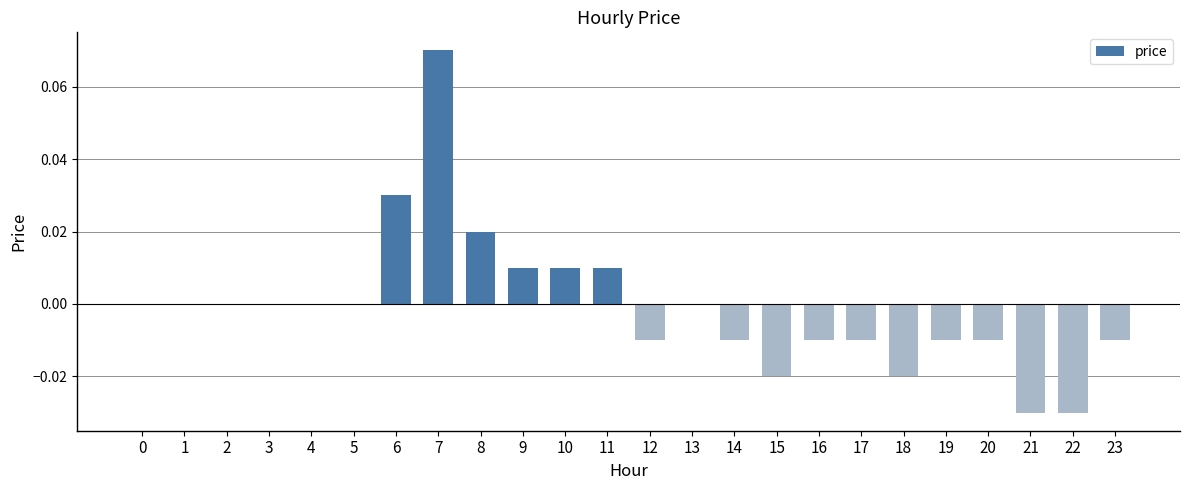

How many categories are shown in the chart?

24